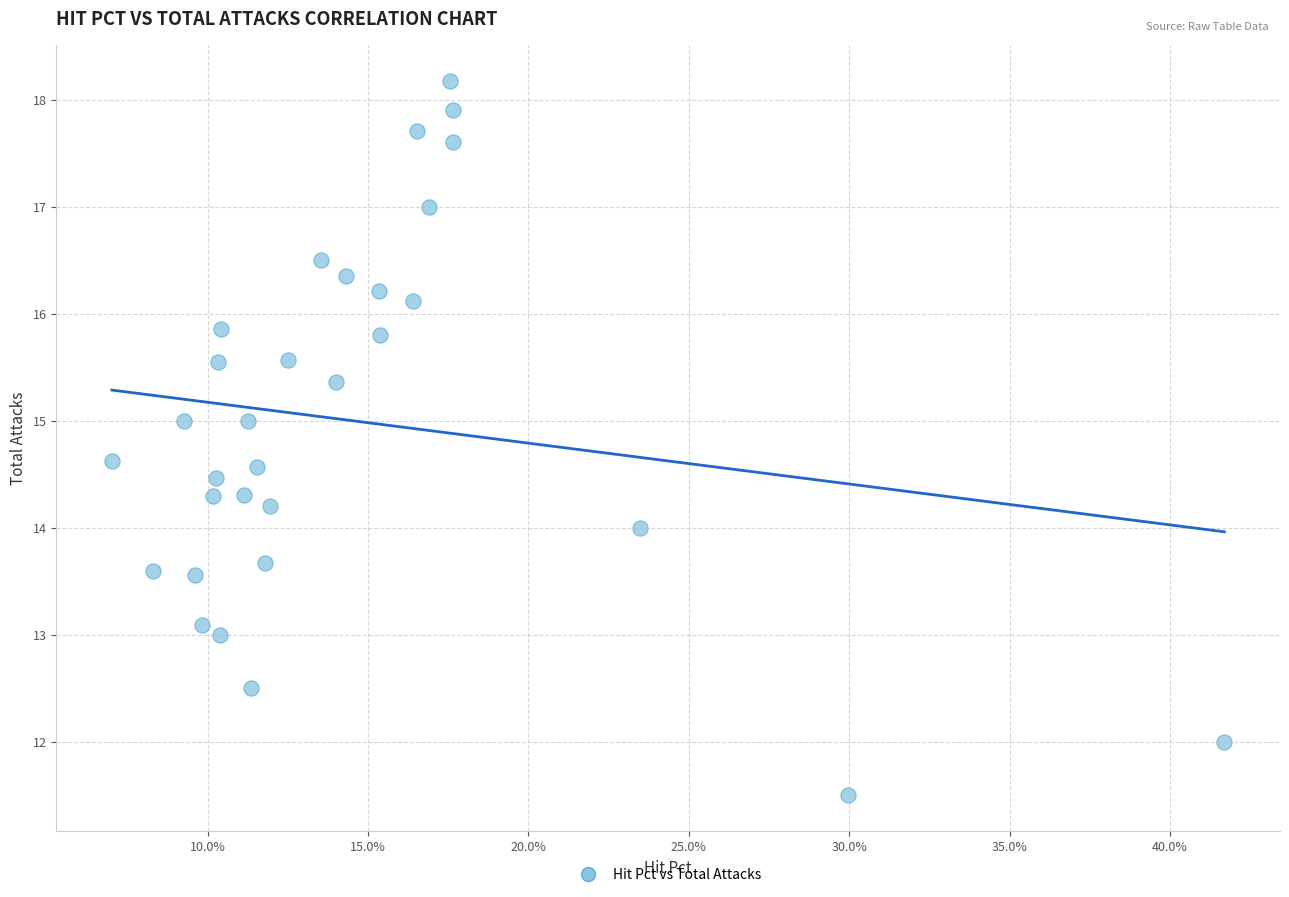

What is the range of X values (max minus min)?

0.3